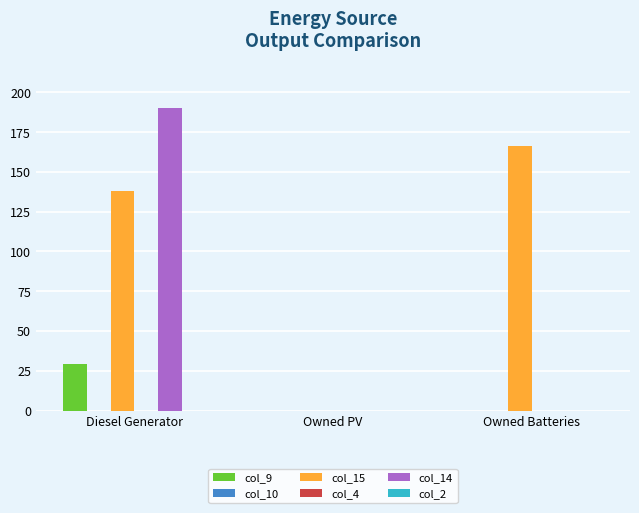

List the labels in order of col_14 value, largest first.

Diesel Generator, Owned PV, Owned Batteries